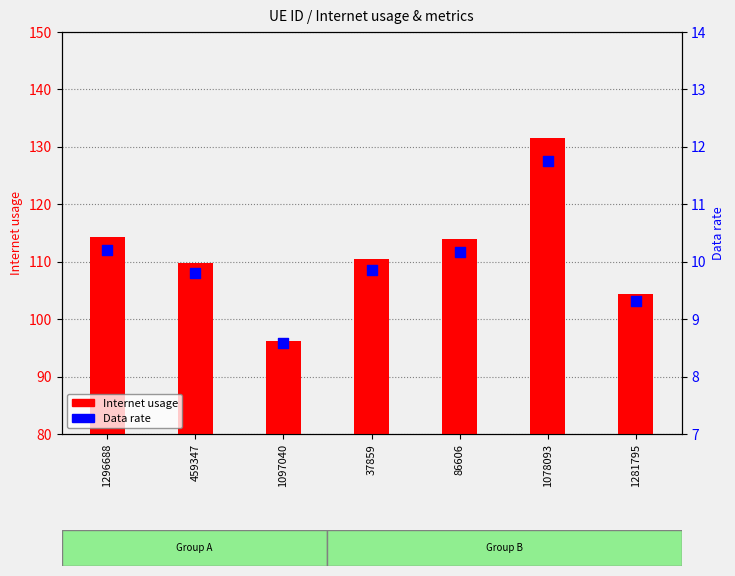

Which series reaches the maximum Y coordinate?

Internet usage